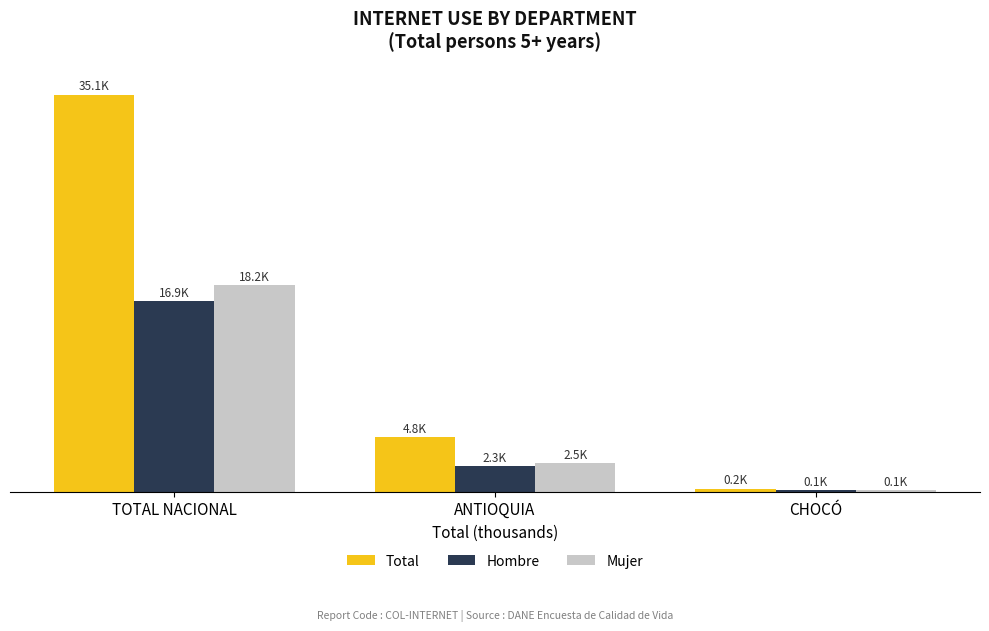

True or false: Hombre has a value of 193.2 at CHOCÓ.

False